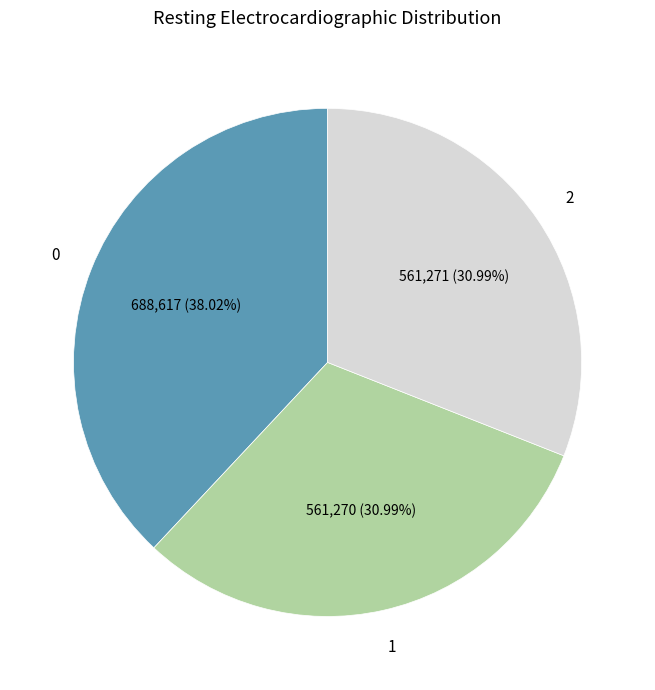

Does any single category account for the majority?

No